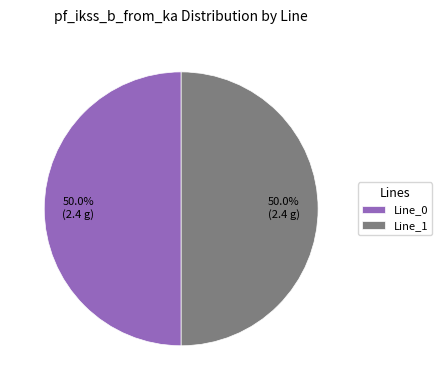

What percentage do Line_1 and Line_0 together represent?

100.0%